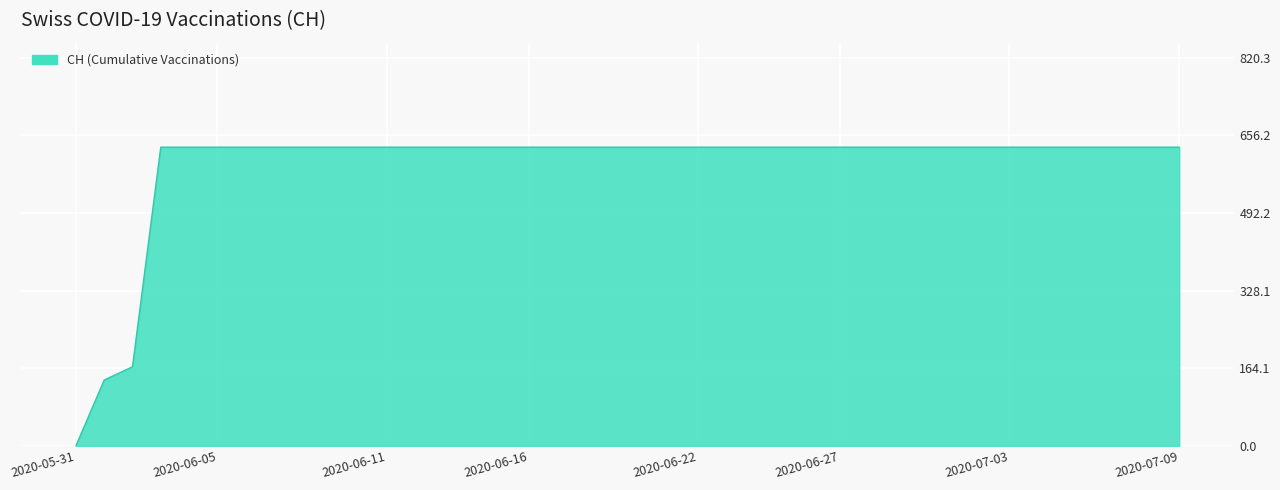

What is the greatest value displayed?

631